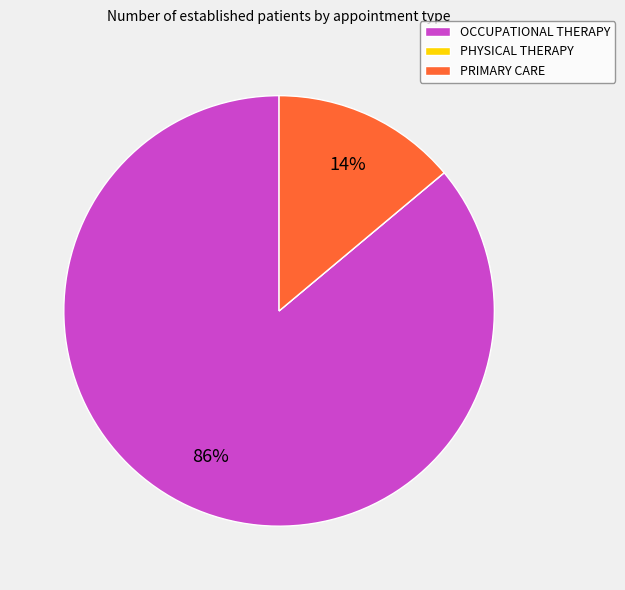

To the nearest percent, what is the difference between the largest and smallest slice percentages?

86%